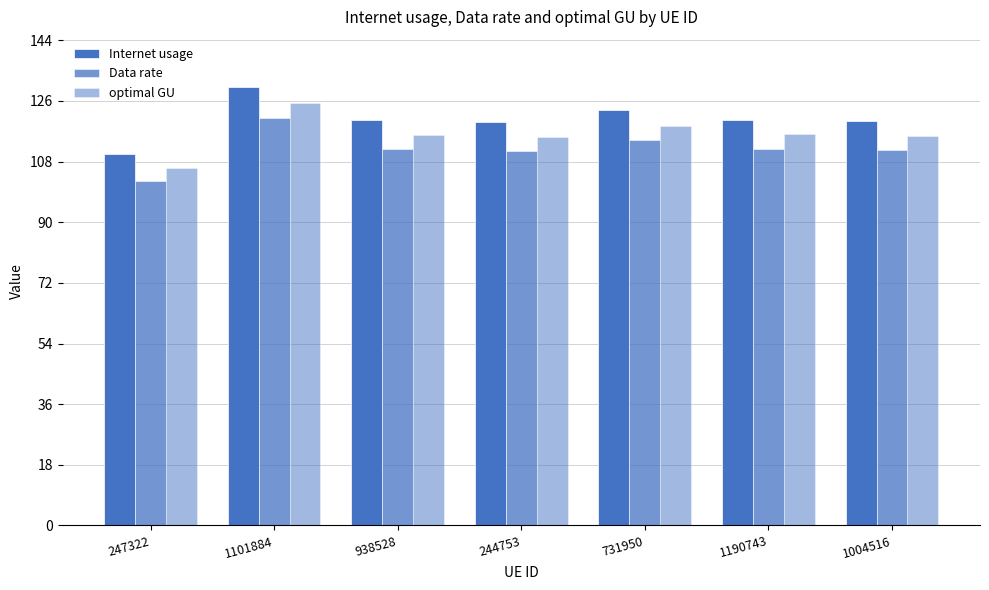

How many bars are there in each group?

3